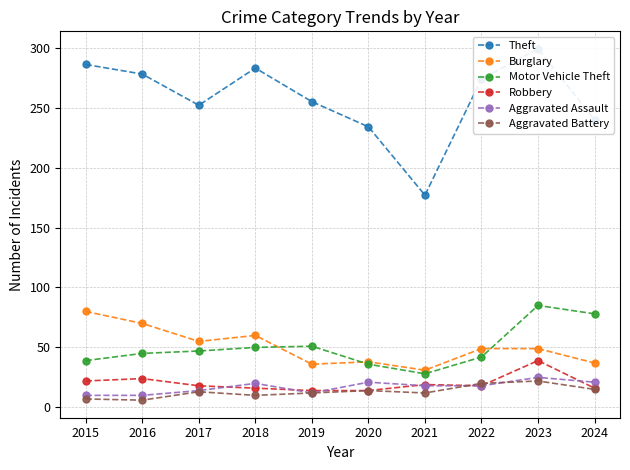

Reading right to left, list all the values displayed in this chart.

Theft: 240	299	274	177	234	255	283	252	278	286
Burglary: 37	49	49	31	38	36	60	55	70	80
Motor Vehicle Theft: 78	85	42	28	36	51	50	47	45	39
Robbery: 16	39	18	19	14	14	16	18	24	22
Aggravated Assault: 21	25	18	18	21	12	20	14	10	10
Aggravated Battery: 15	22	20	12	14	12	10	13	6	7